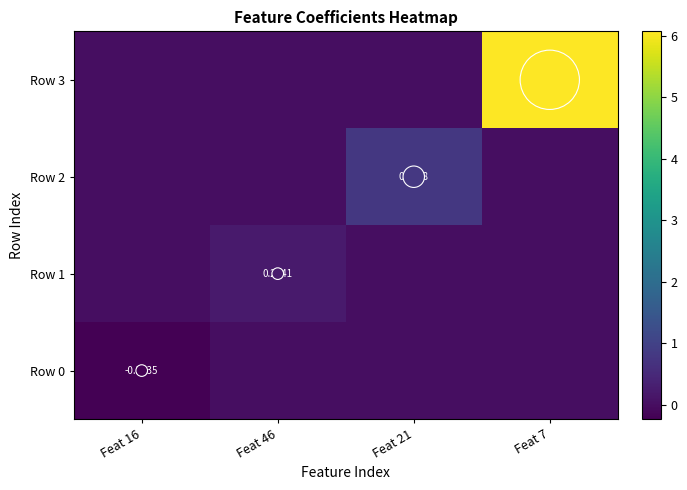

What is the minimum value shown in the chart?

-0.2